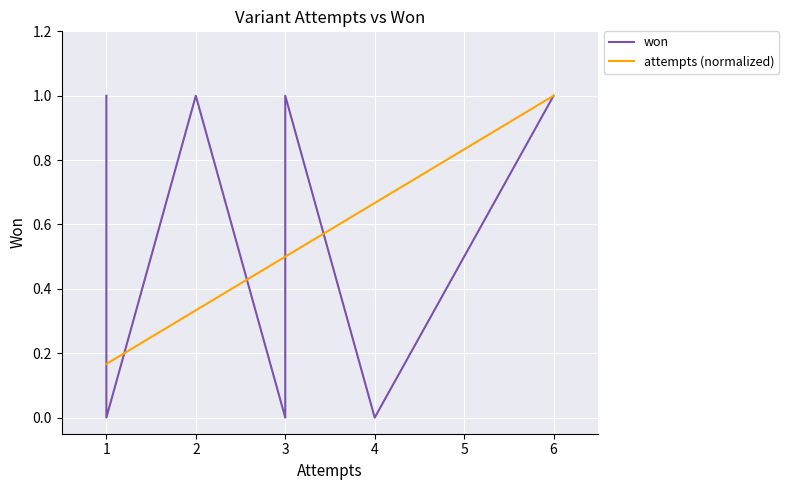

Does the chart display data point markers on the line(s)?

No